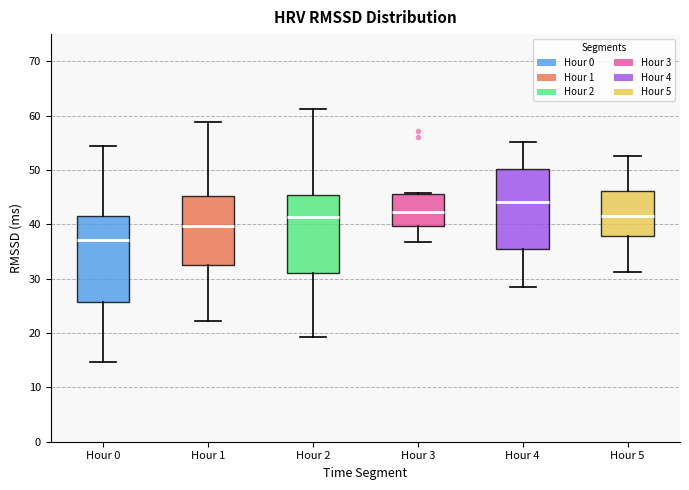

Where is the upper edge of the box for Hour 5 on the y-axis? The values are not printed on the chart, so give them approximately, as read against the axis.

46